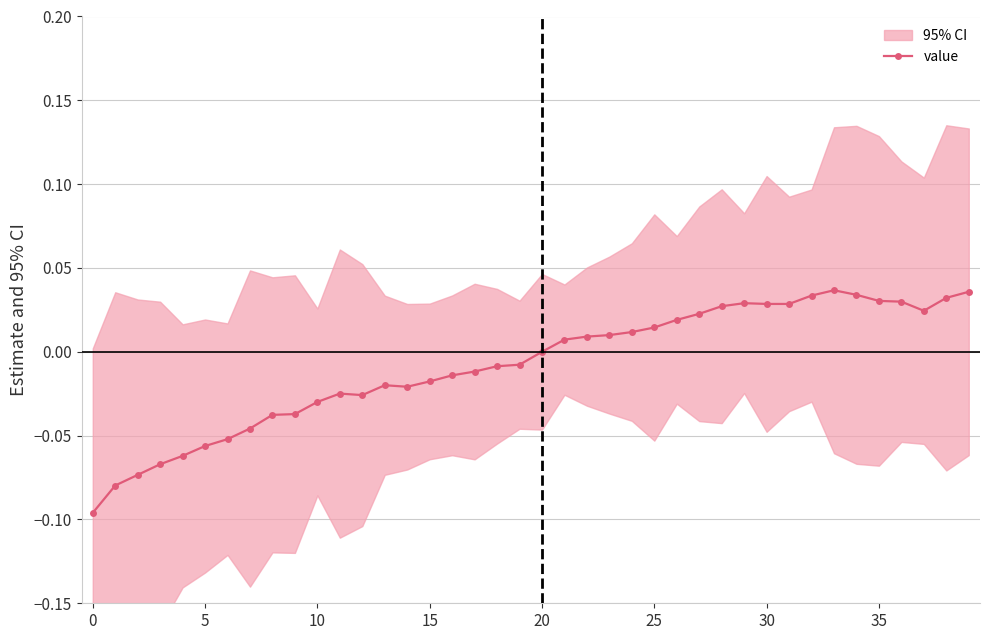

True or false: value has more than 2 interior local peaks.

True